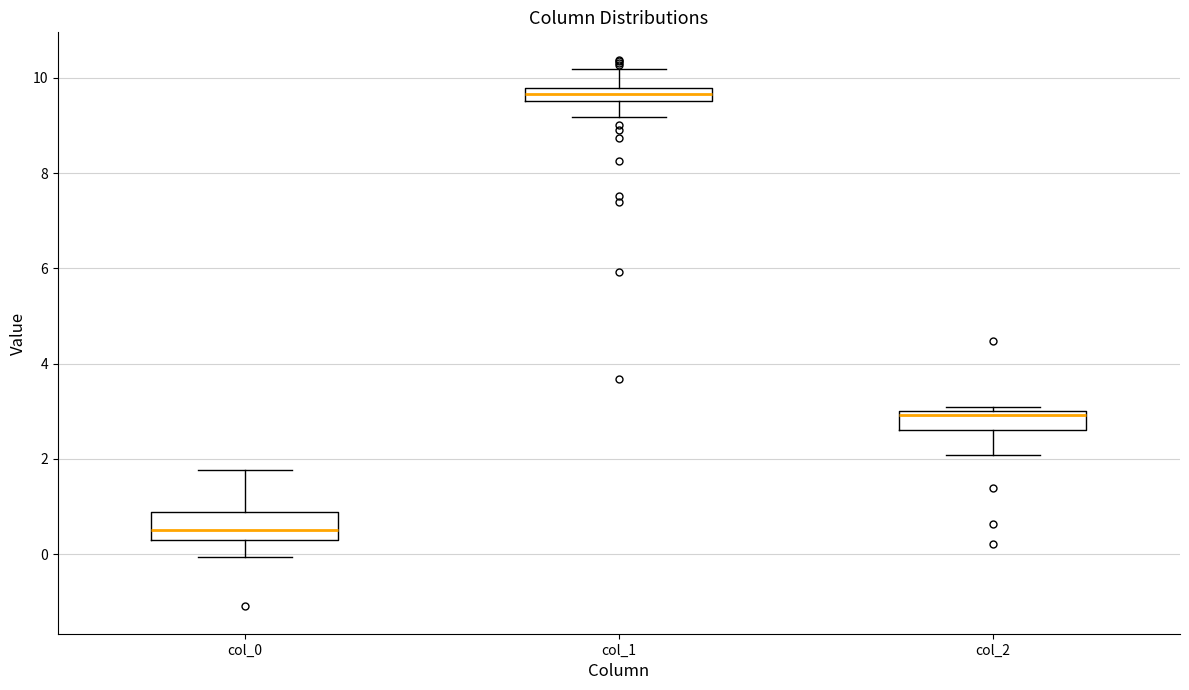

Where does the lower whisker of the box for col_2 end on the y-axis? The values are not printed on the chart, so give them approximately, as read against the axis.

2.0